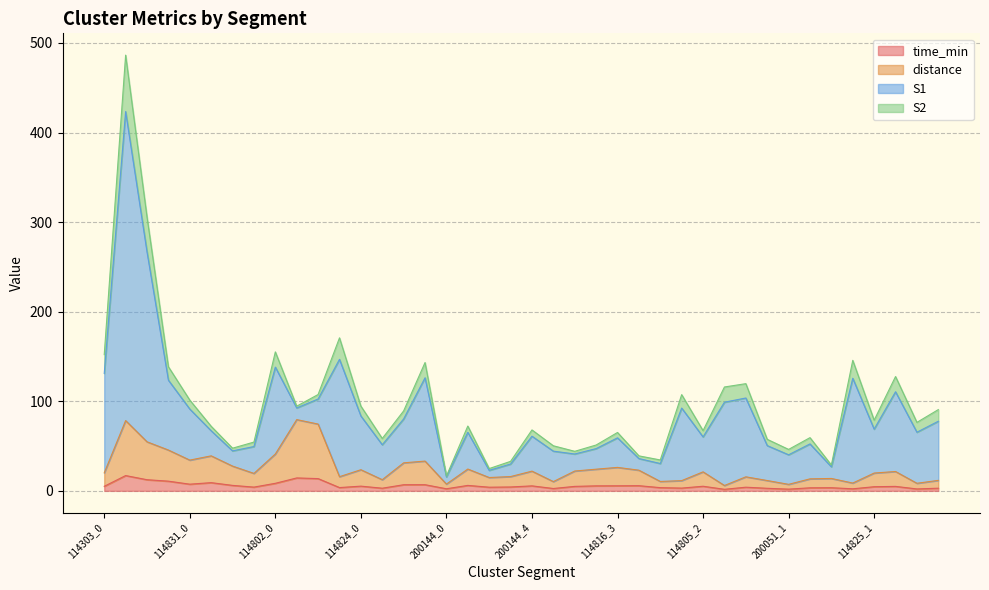

What are all the series names shown in the legend?

time_min, distance, S1, S2